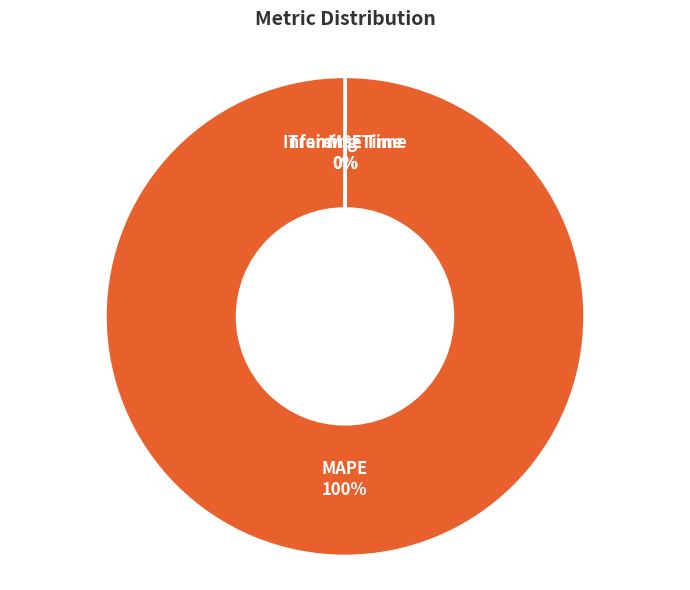

Which category accounts for the majority?

MAPE